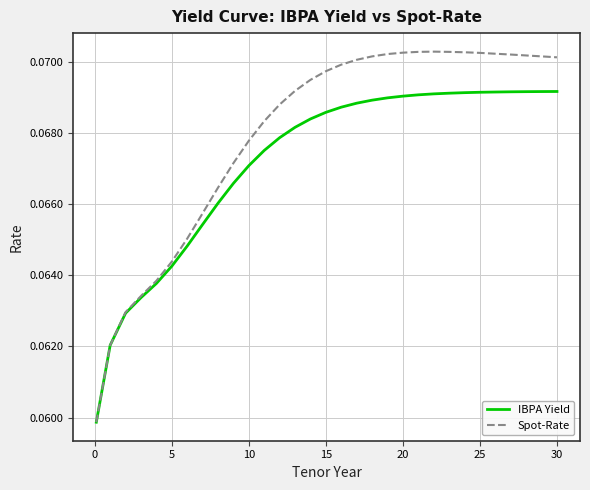

Which series has the largest total across all categories?

Spot-Rate